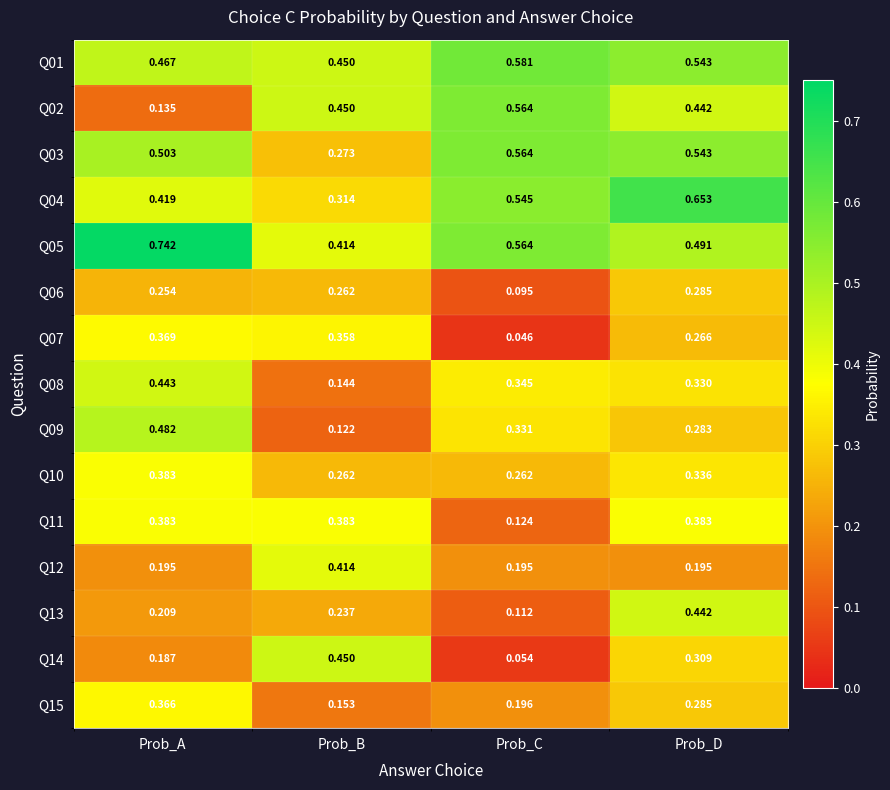

What is the total value across all series at Prob_C?

4.6